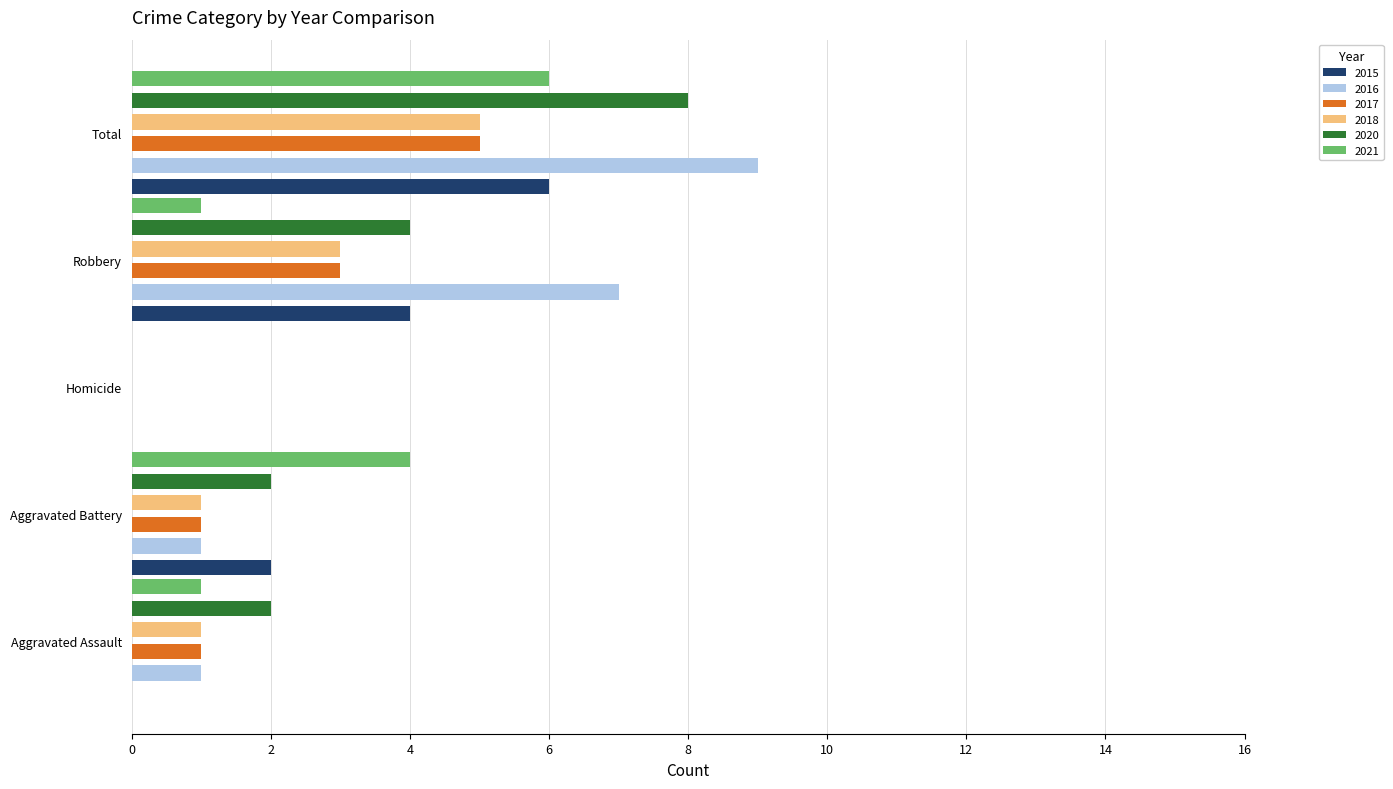

Does the chart contain any negative values?

No